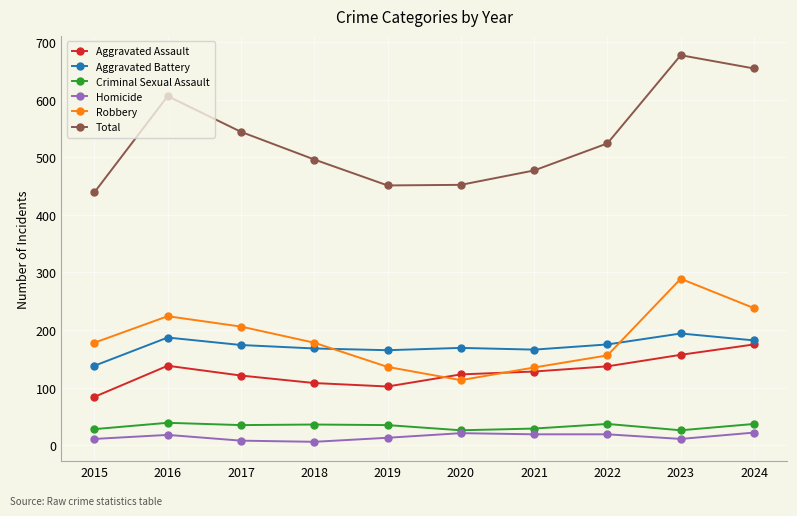

How many data points does each series have?

10